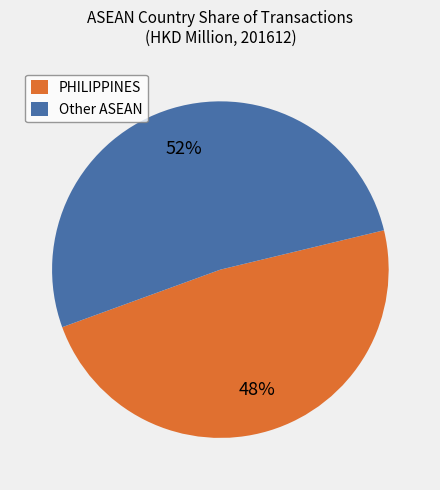

True or false: PHILIPPINES accounts for 48% of the total.

True